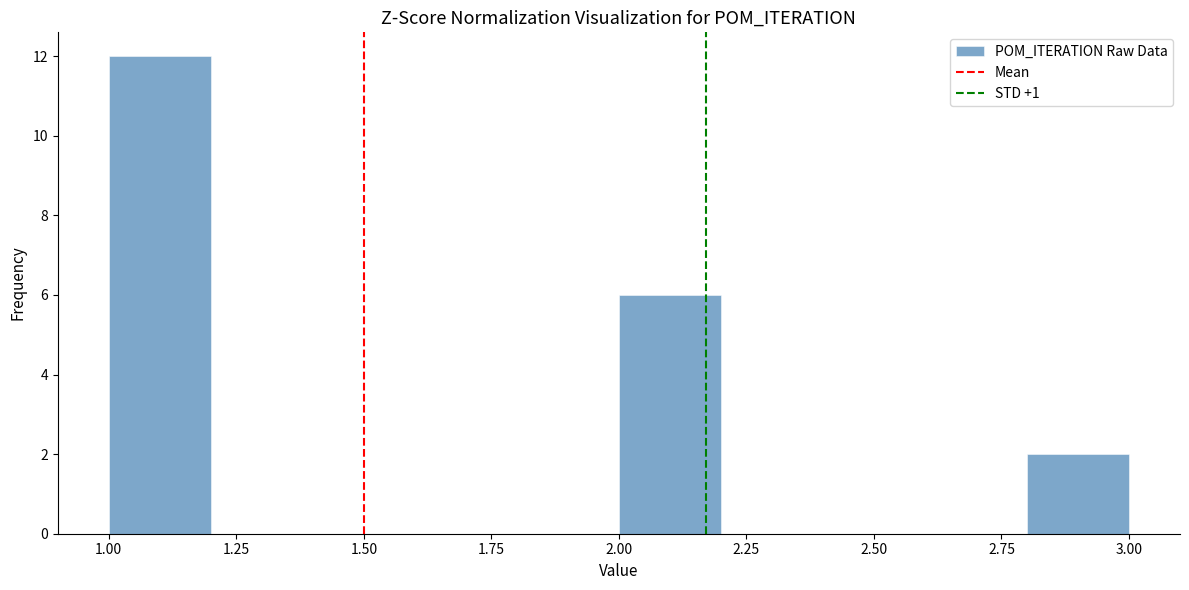

Which range on the x-axis has the tallest bar?

1.0 to 1.2